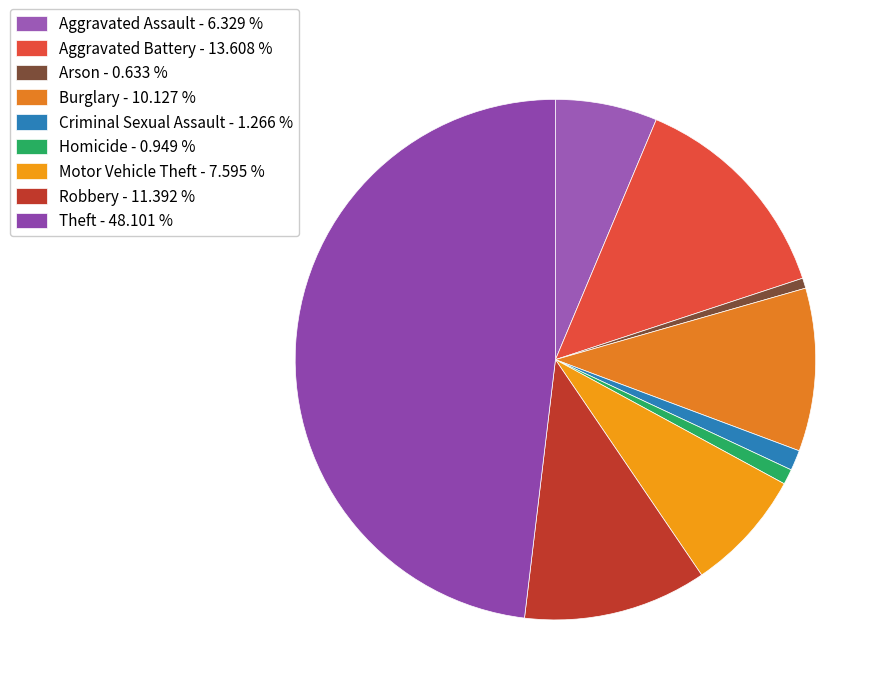

Between Theft and Aggravated Assault, which is larger?

Theft